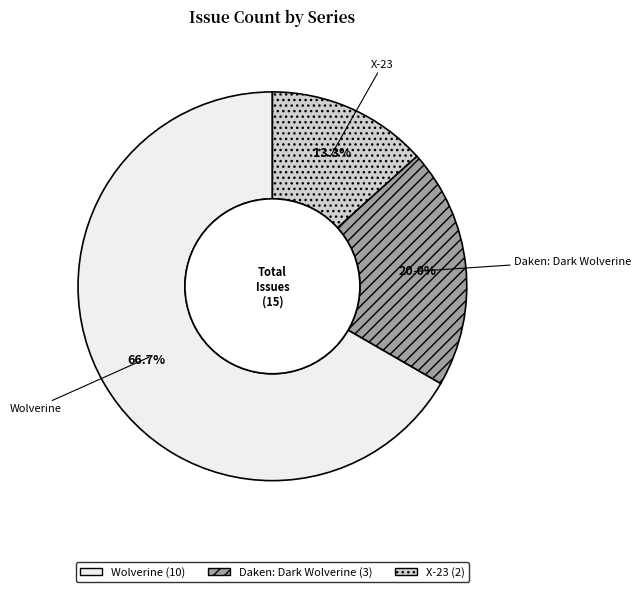

Is Wolverine the majority of the pie?

Yes